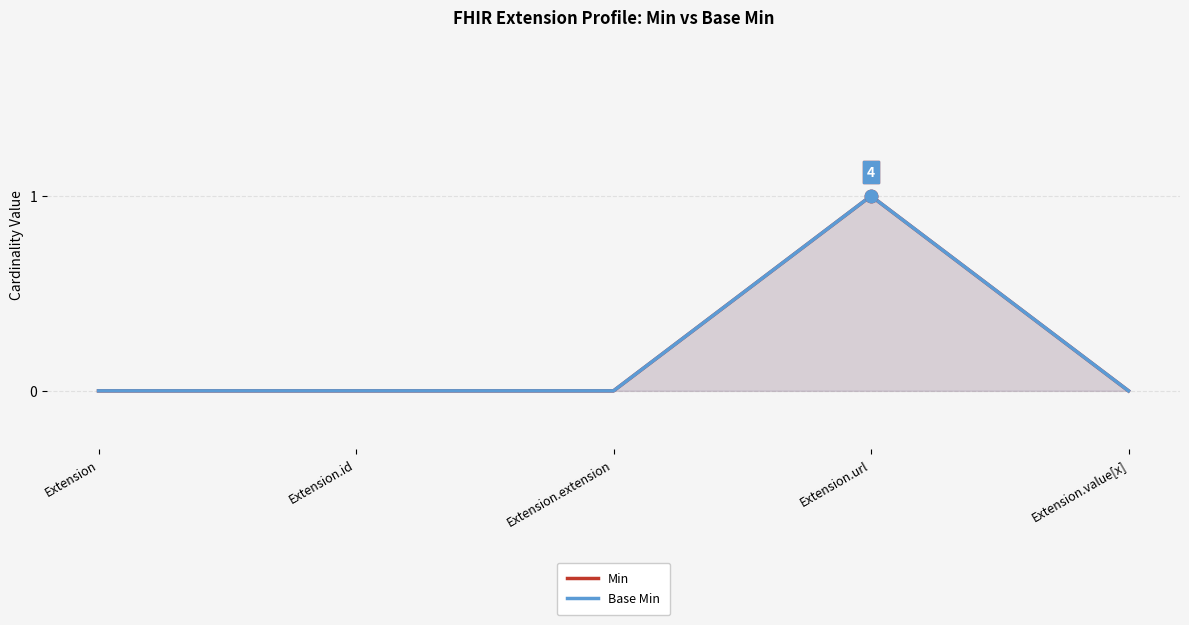

What is the label of the 5th point from the left?

Extension.value[x]